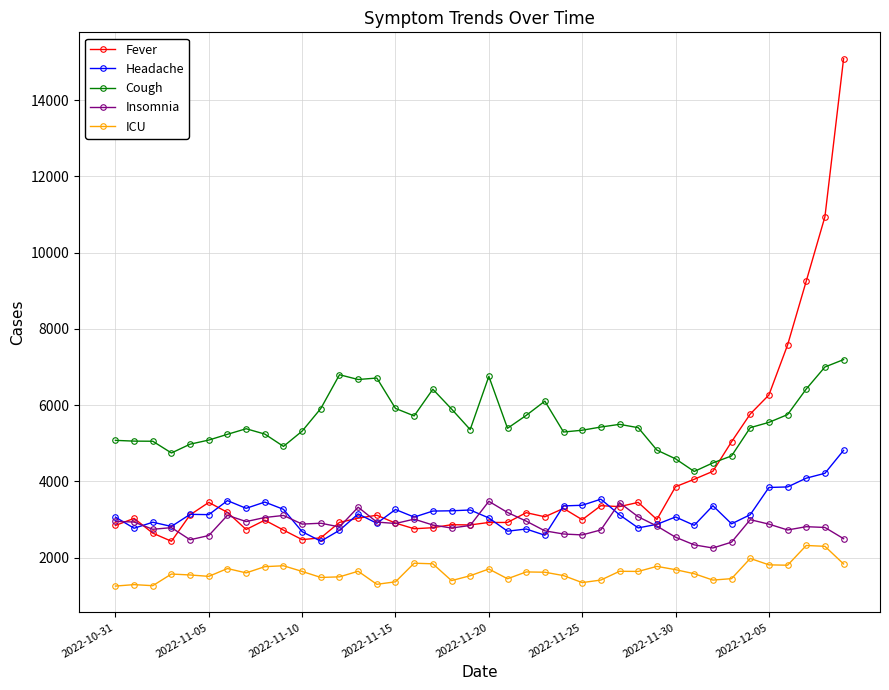

Which series has the largest total across all categories?

Cough